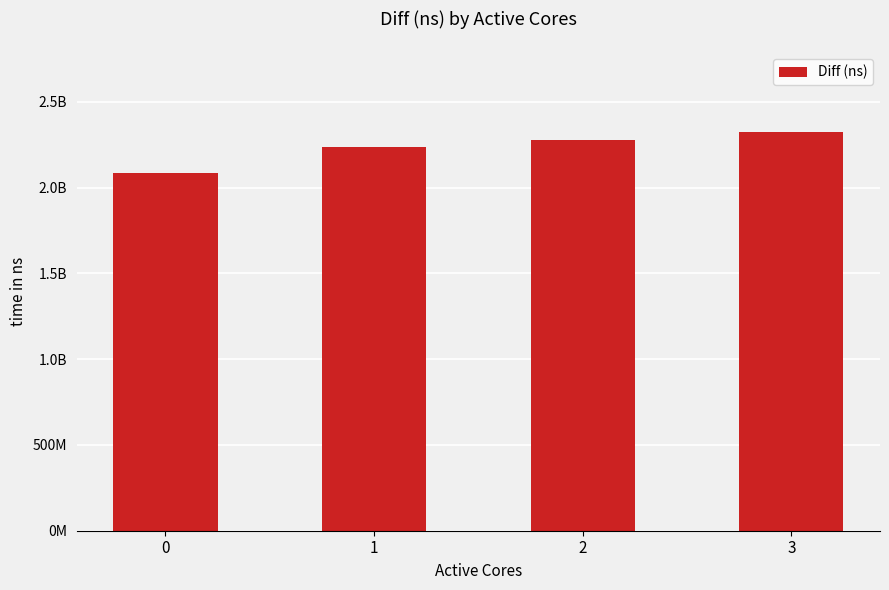

The chart shows a value of 1497145535 at 2. True or false?

False